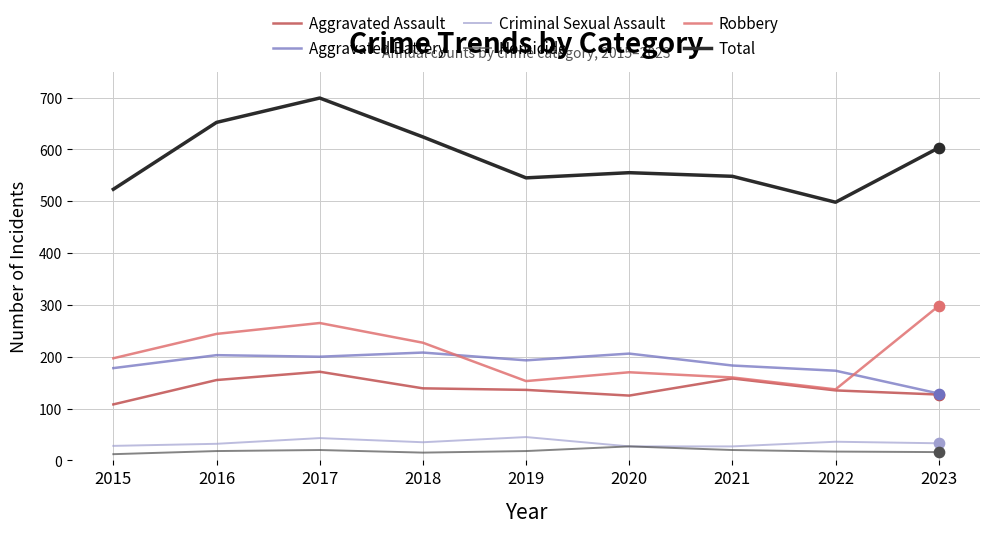

Which series has the largest total across all categories?

Total